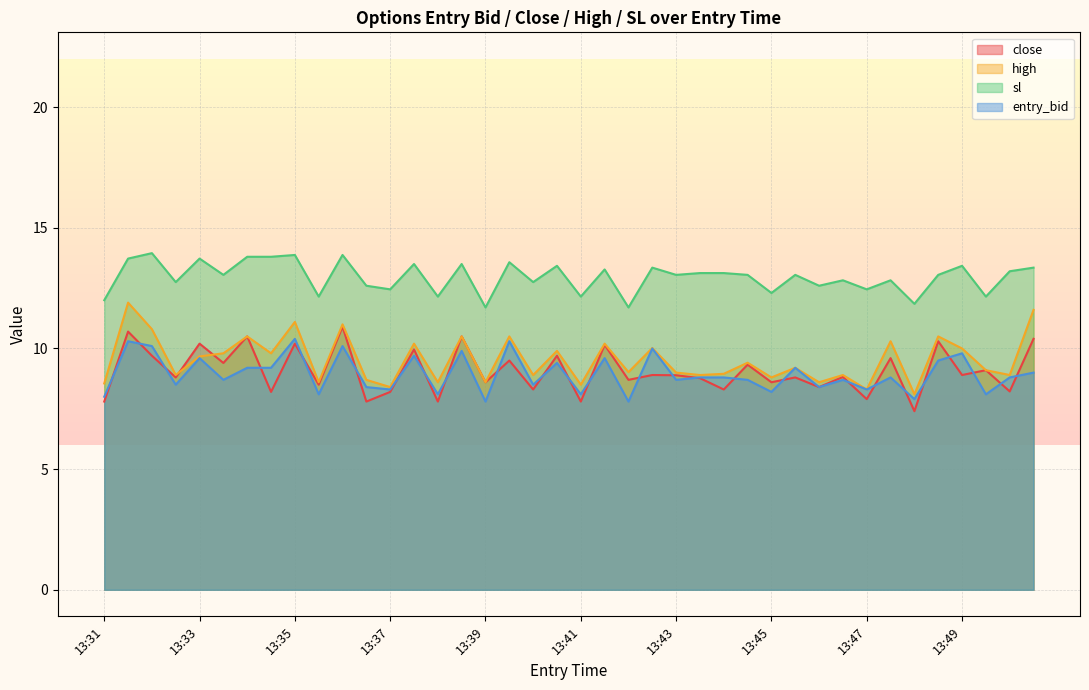

Which series has the widest spread of values?

high